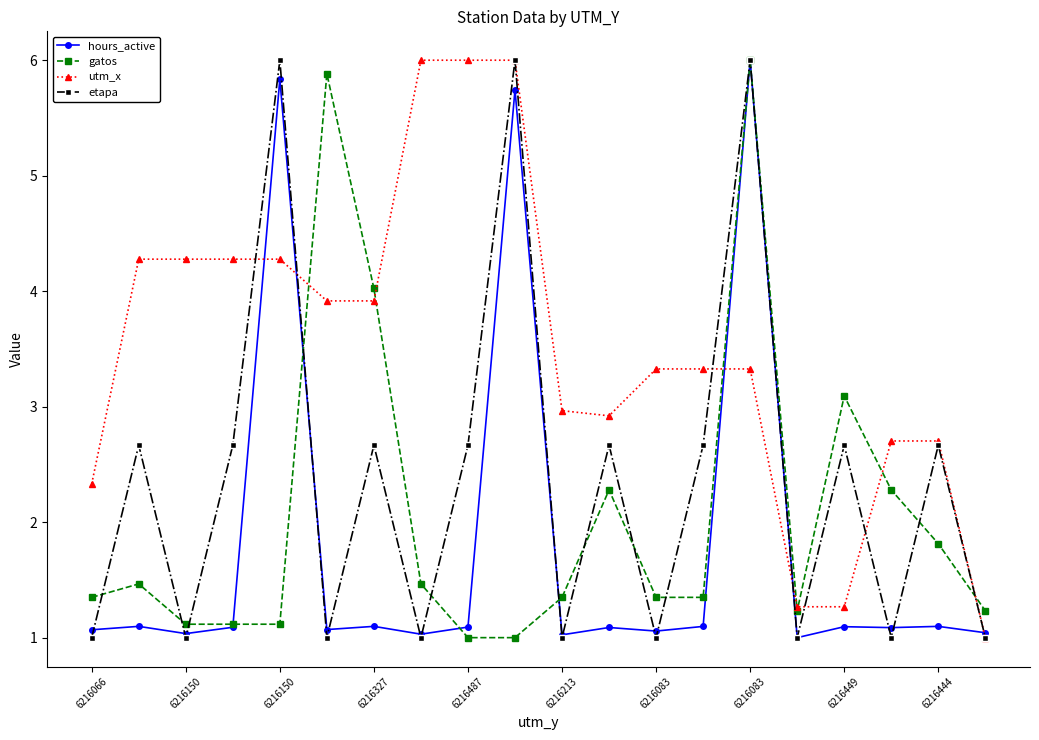

What is the value of the hours_active point at the 6th from the left?

1.1